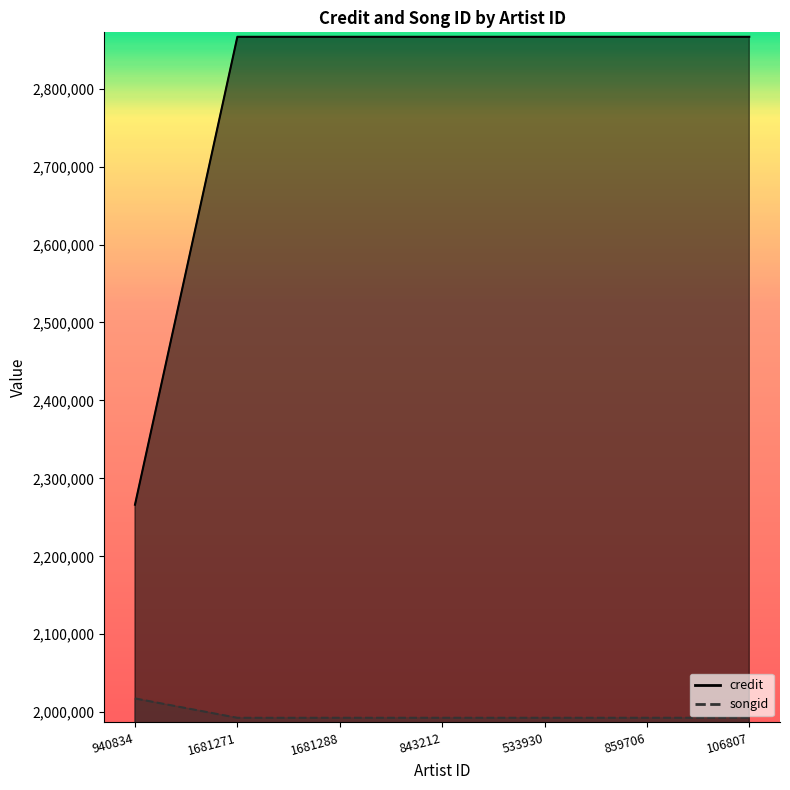

True or false: credit has a value of 2866436 at 1681271.

True